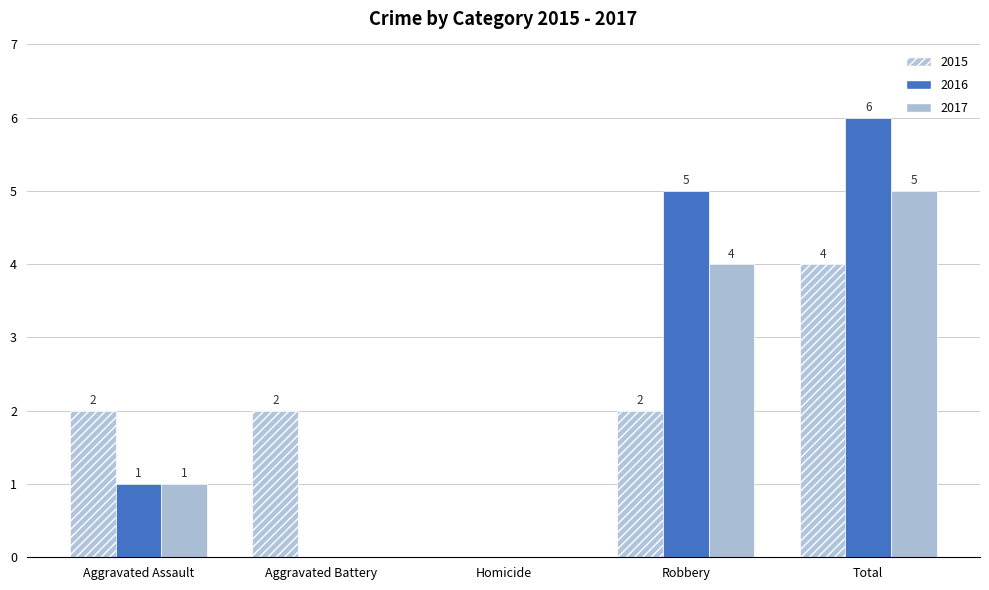

How many distinct data groups are displayed?

3